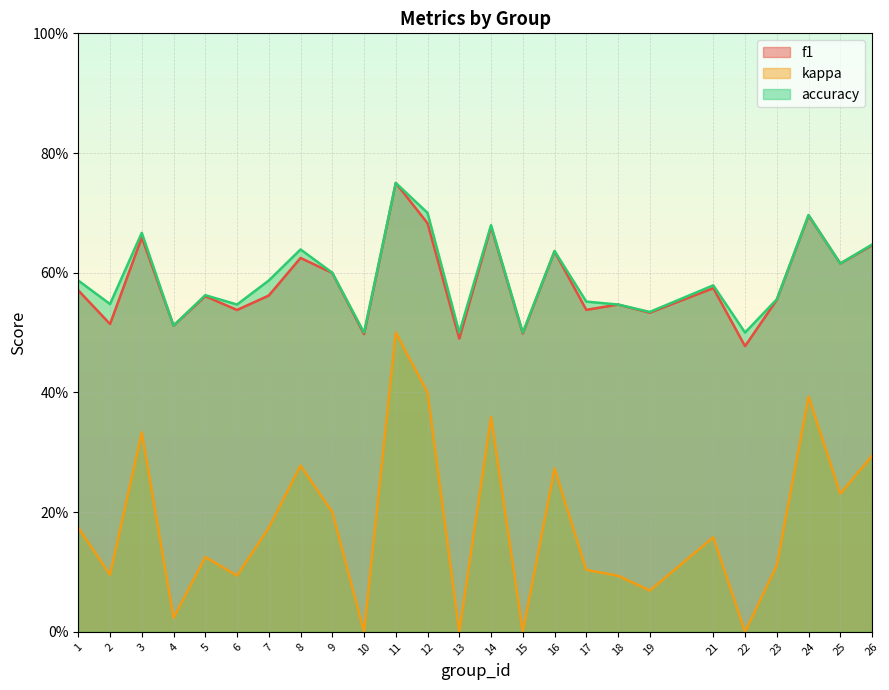

What is the total value across all series at 26?

1.6